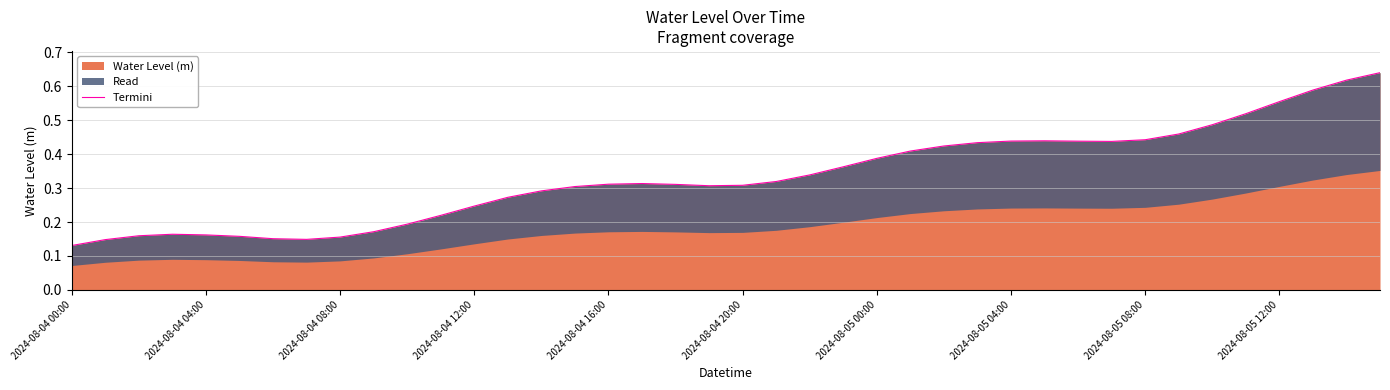

Which category has the lowest value in the Water Level (m) series?

2024-08-04 00:00